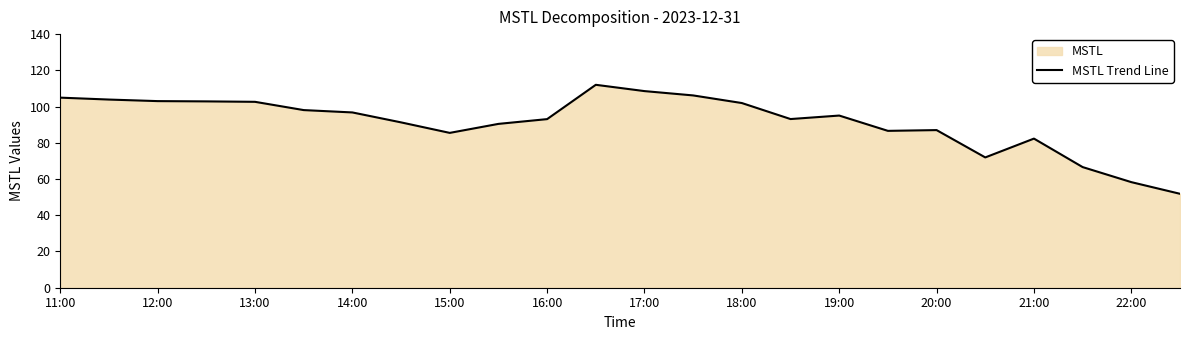

Where does the data first go above 95?

11:00